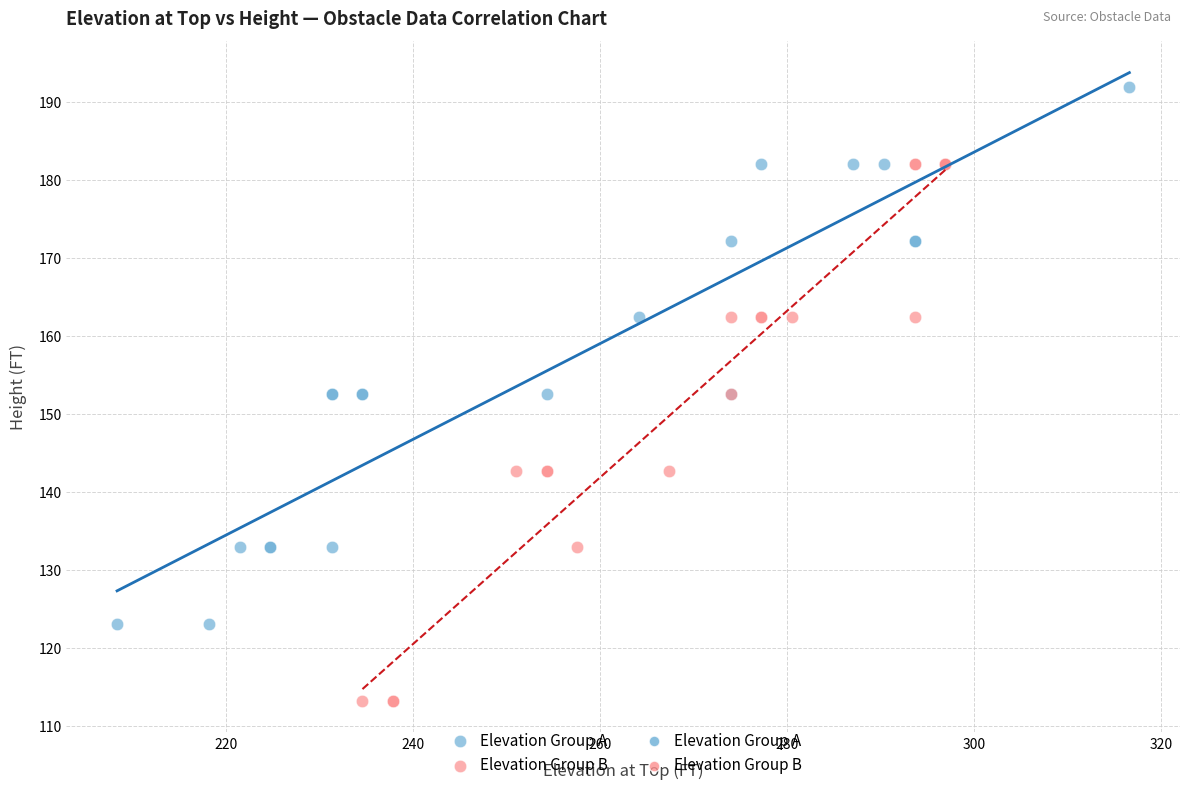

Which series contains the highest Y value?

Elevation Group A